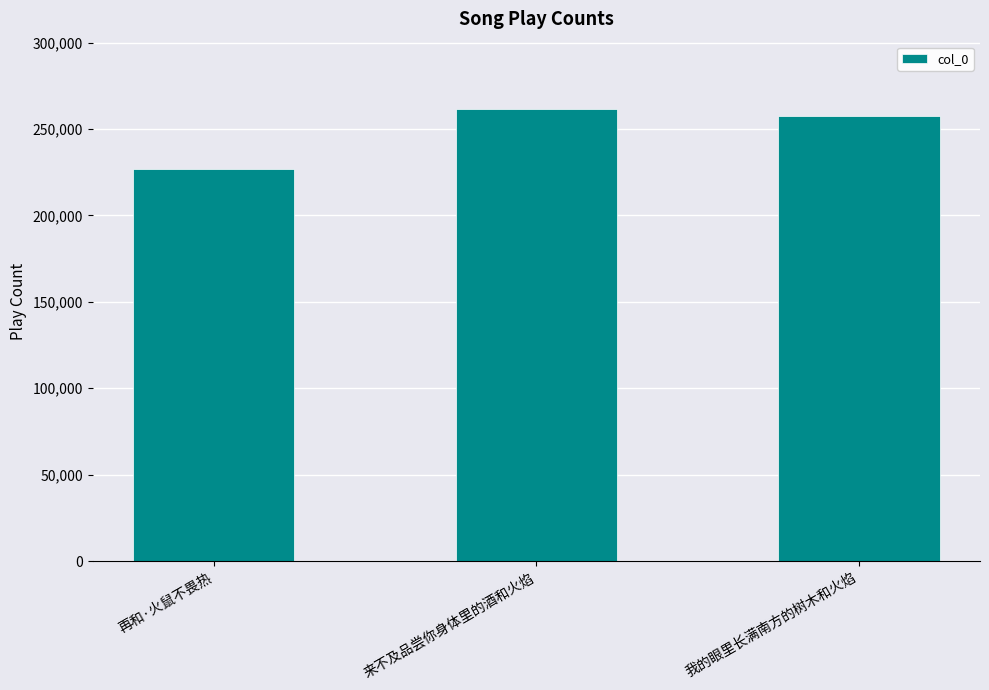

What is the average value?

248697